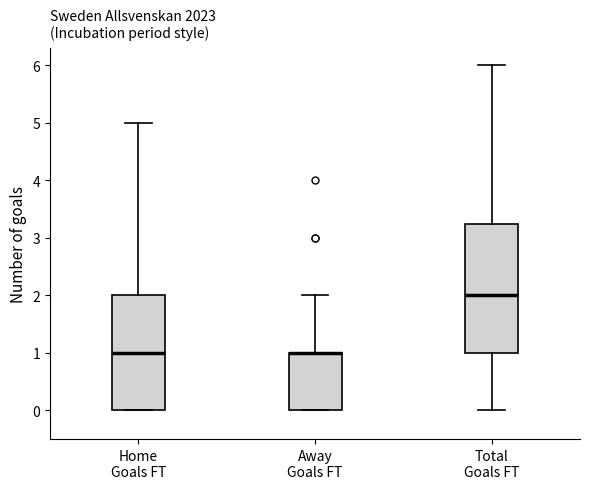

Which box is the tallest, from its lower edge to its upper edge?

Total Goals FT